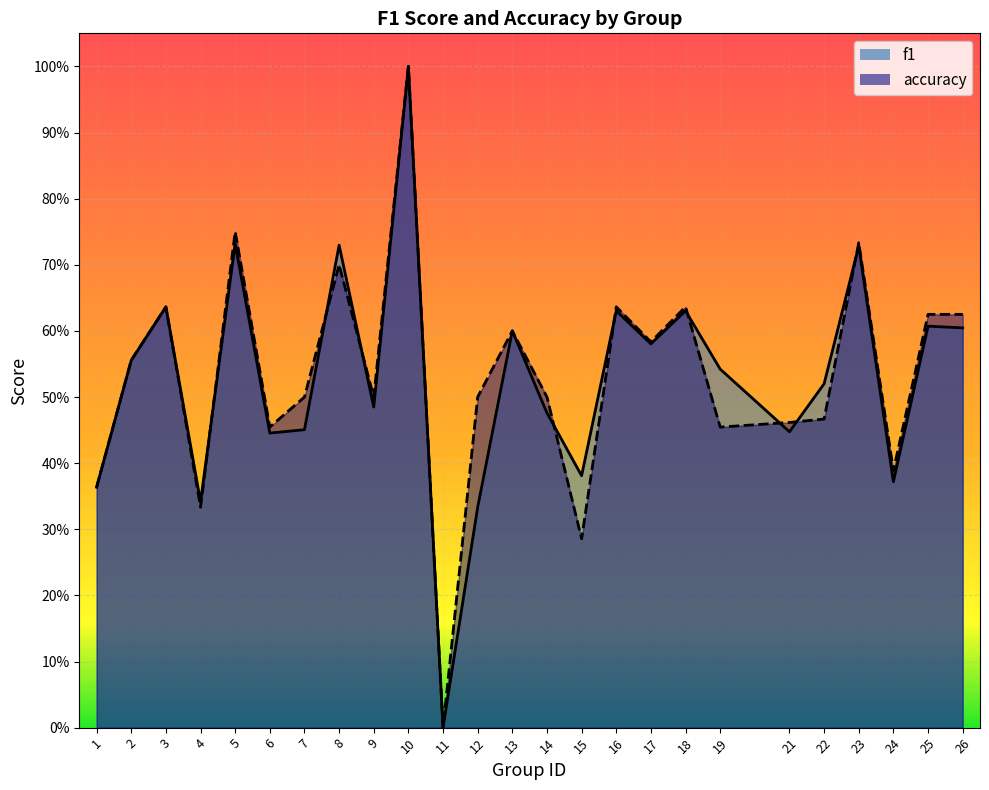

Count the number of data series in this chart.

2